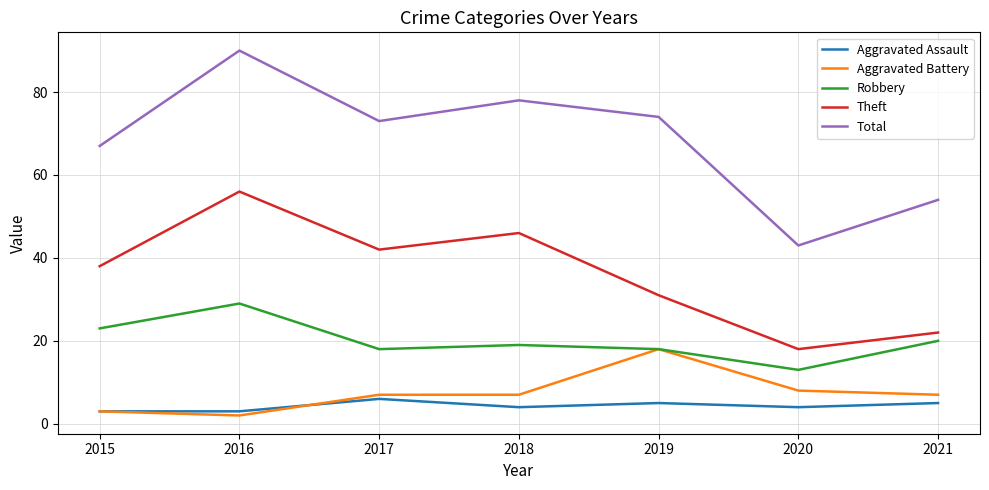

True or false: Aggravated Assault has more than 2 interior local peaks.

False